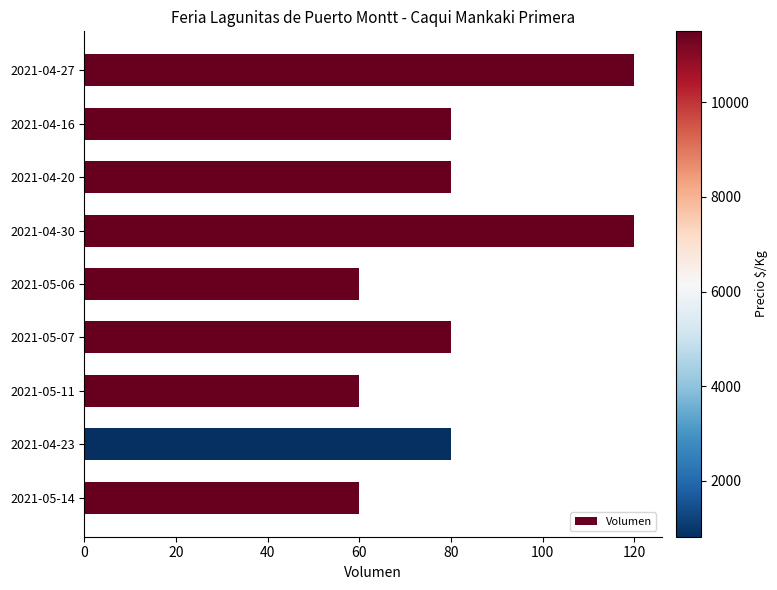

What is the average value?

82